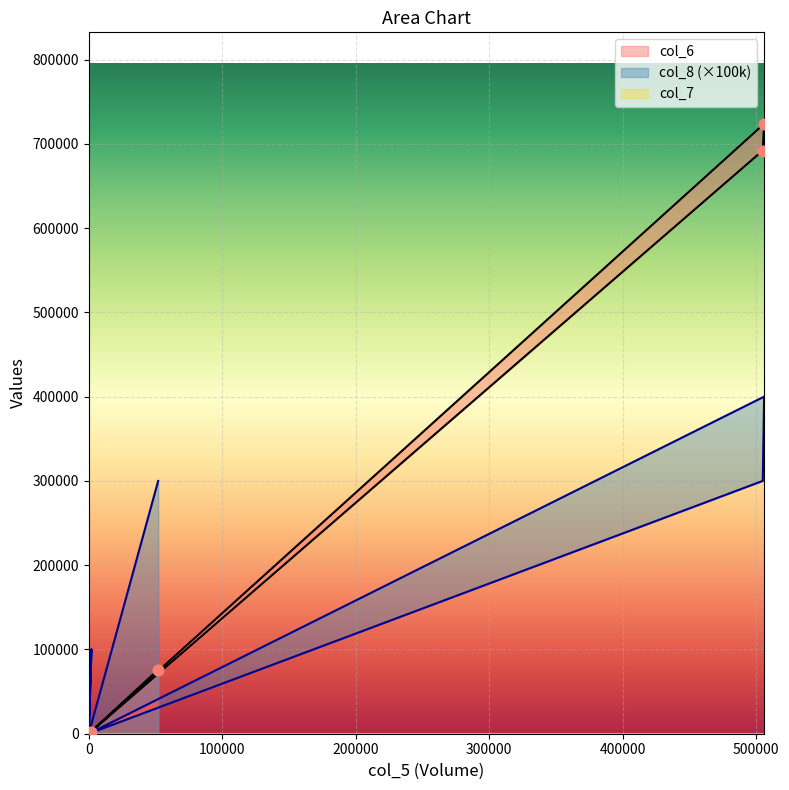

Which series contains the lowest Y value?

col_6